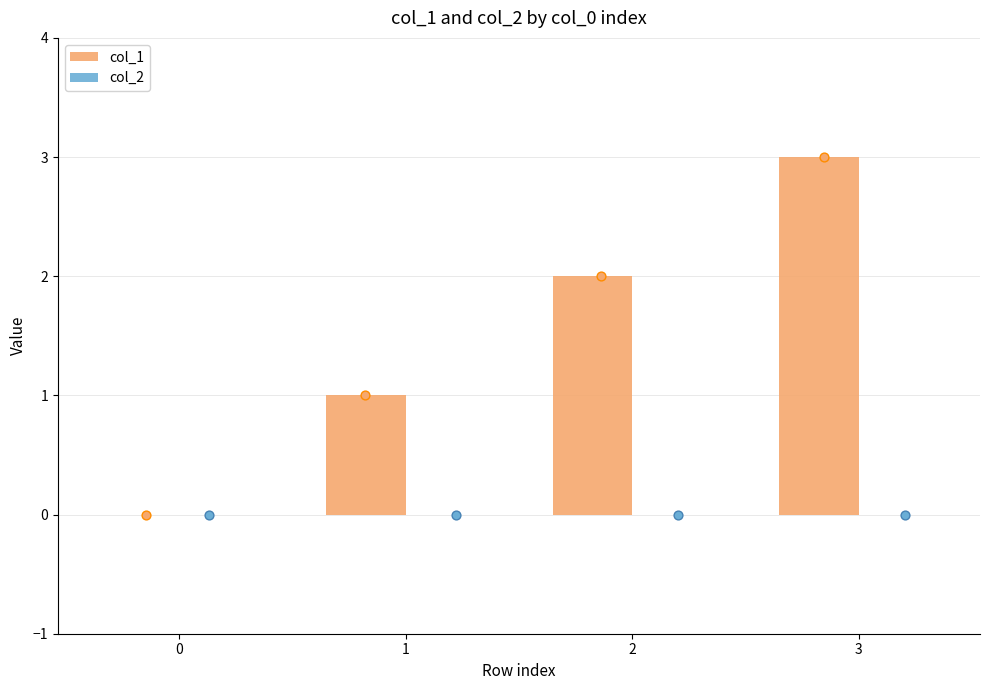

Is the value of col_1 at 0 greater than the value of col_2 at 1?

No